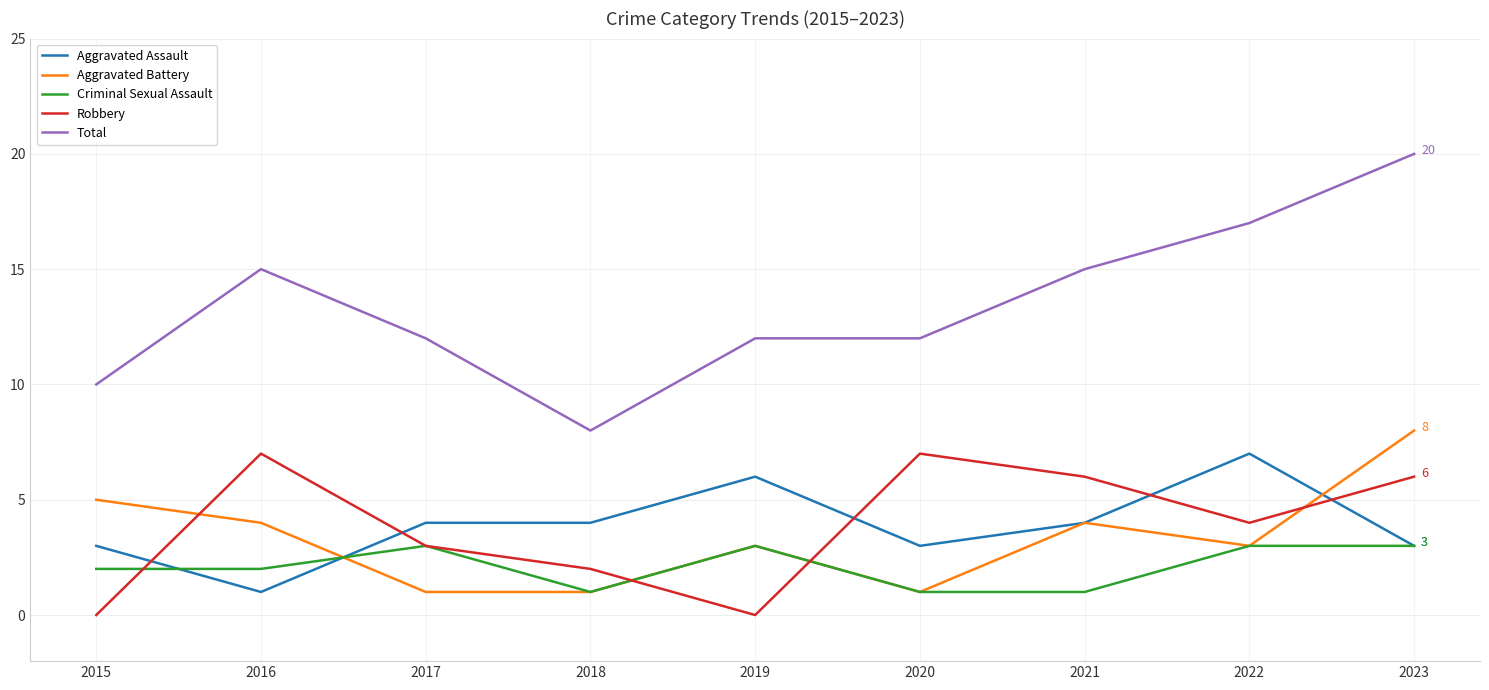

What is the maximum value shown in the chart?

20